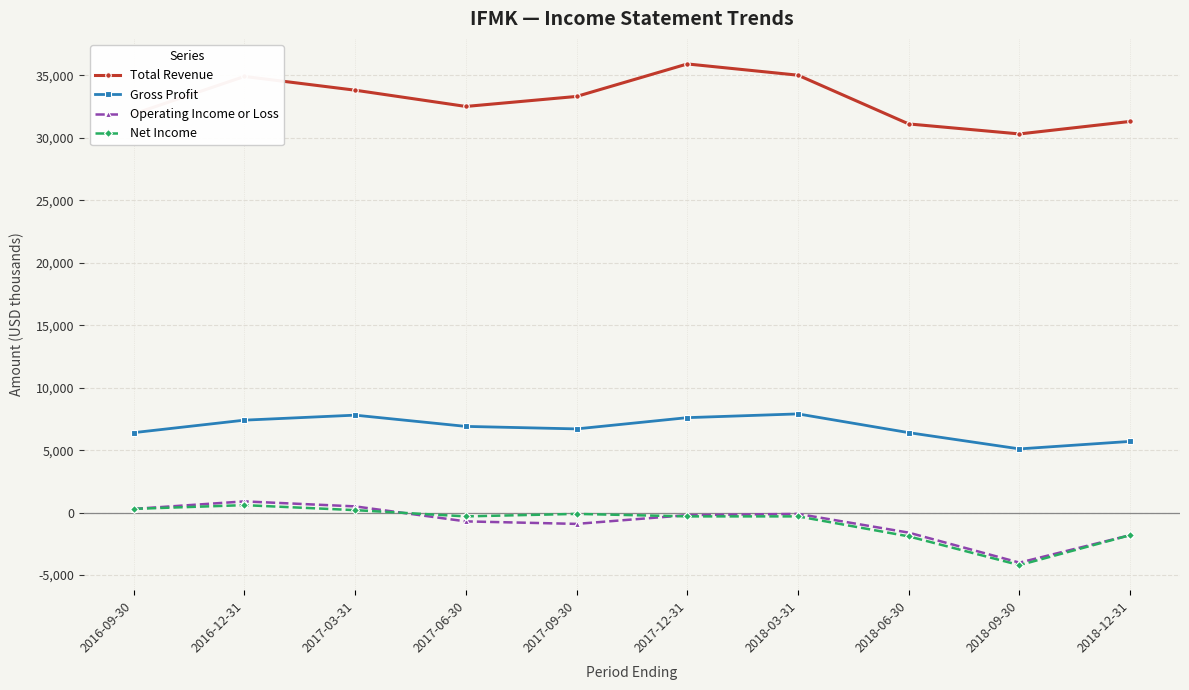

How many lines are shown in the chart?

4